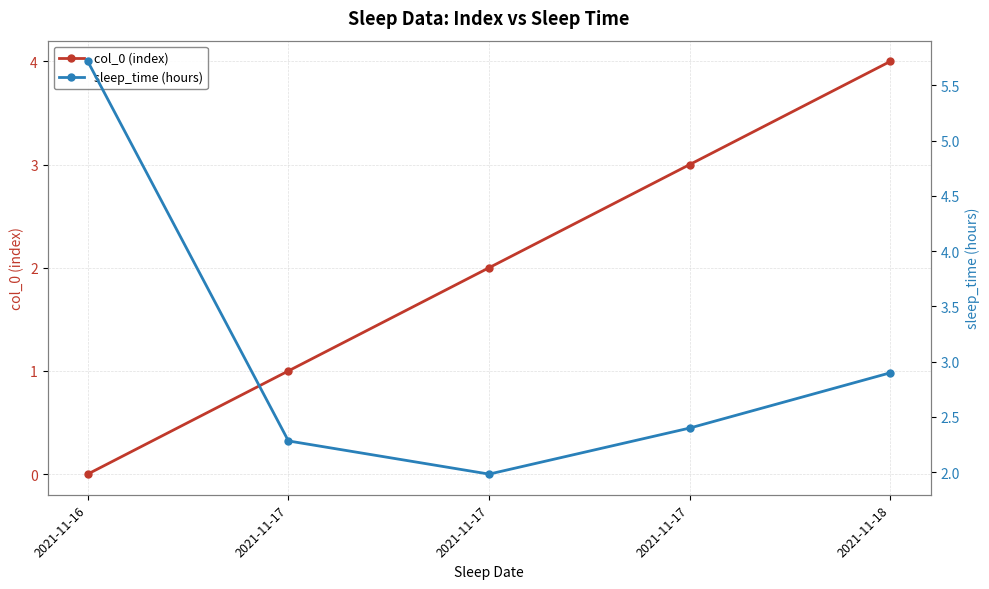

True or false: sleep_time (hours) and col_0 (index) cross at least once.

True